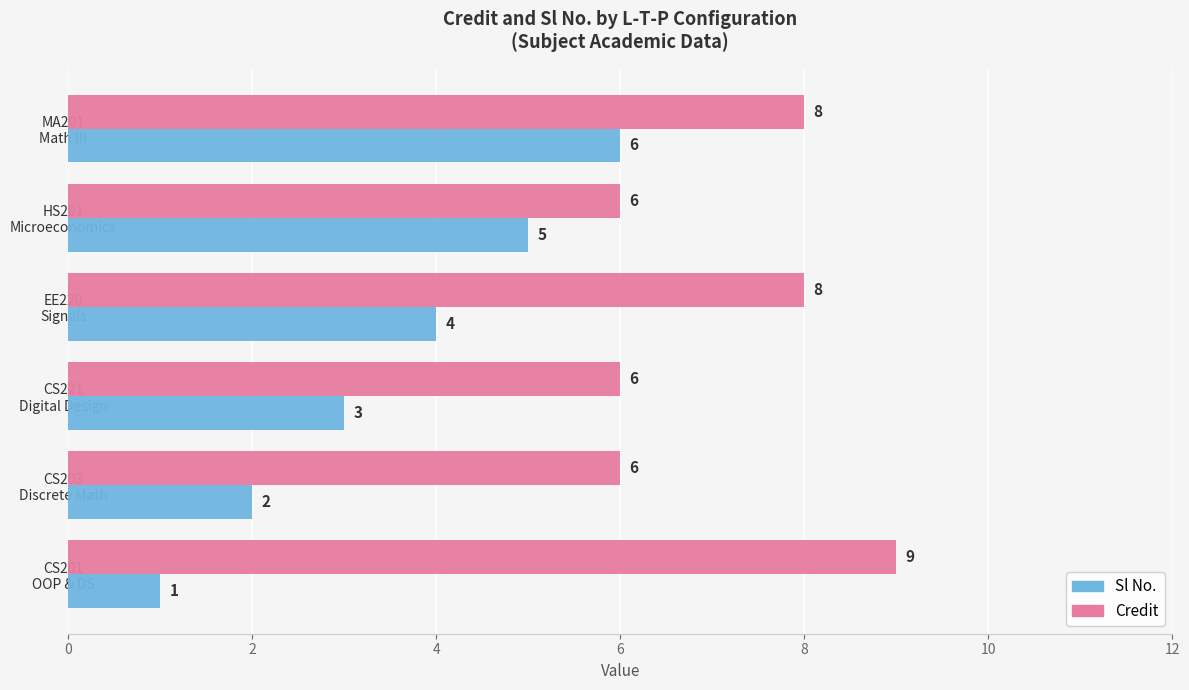

What is the lowest value of the Credit series?

6